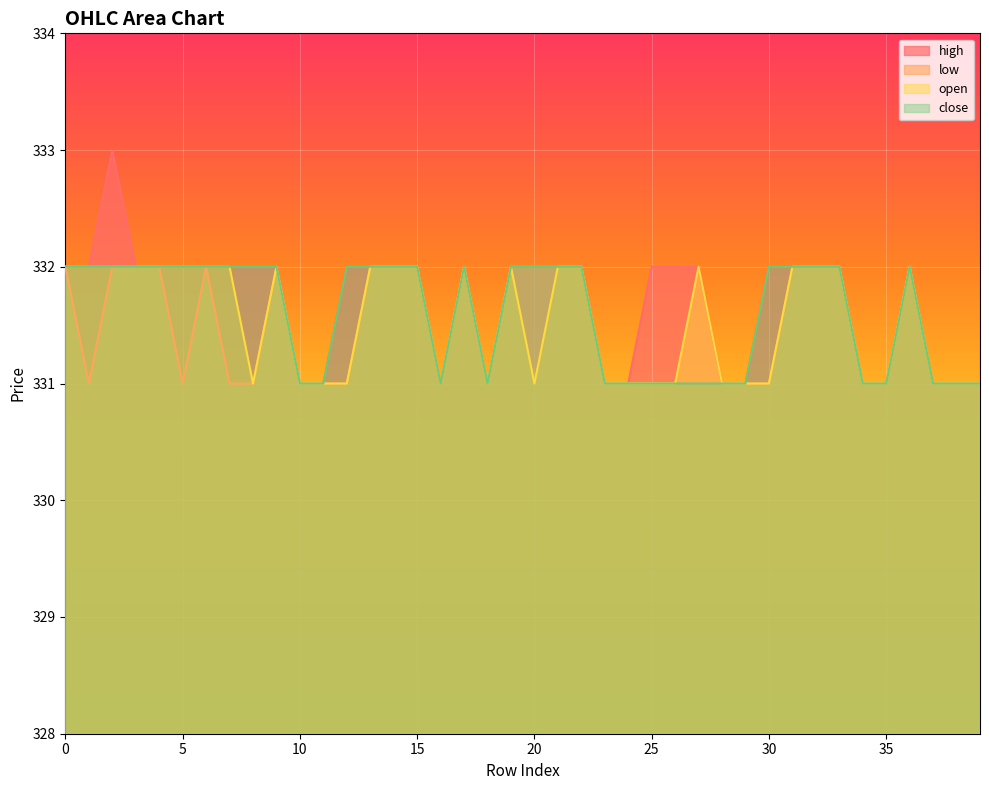

Between 6 and 34, which is larger?

6